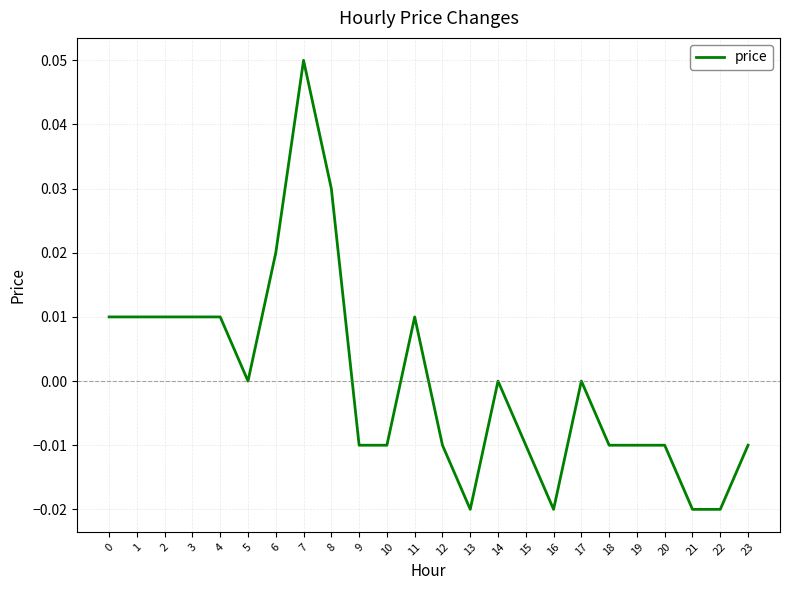

True or false: the data shows -0.0 at 20.

True